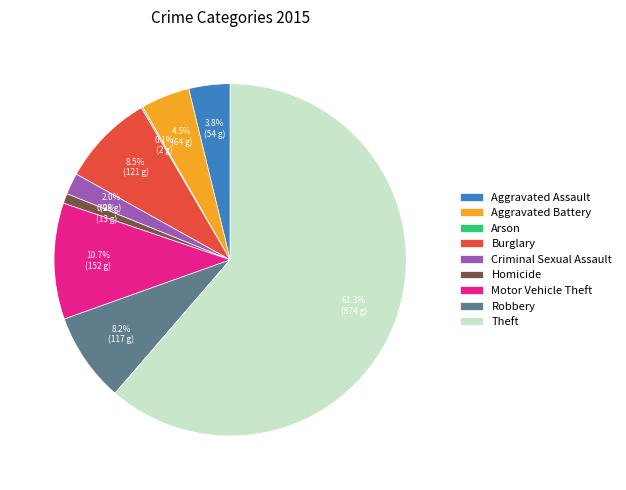

Which has a higher value, Homicide or Theft?

Theft